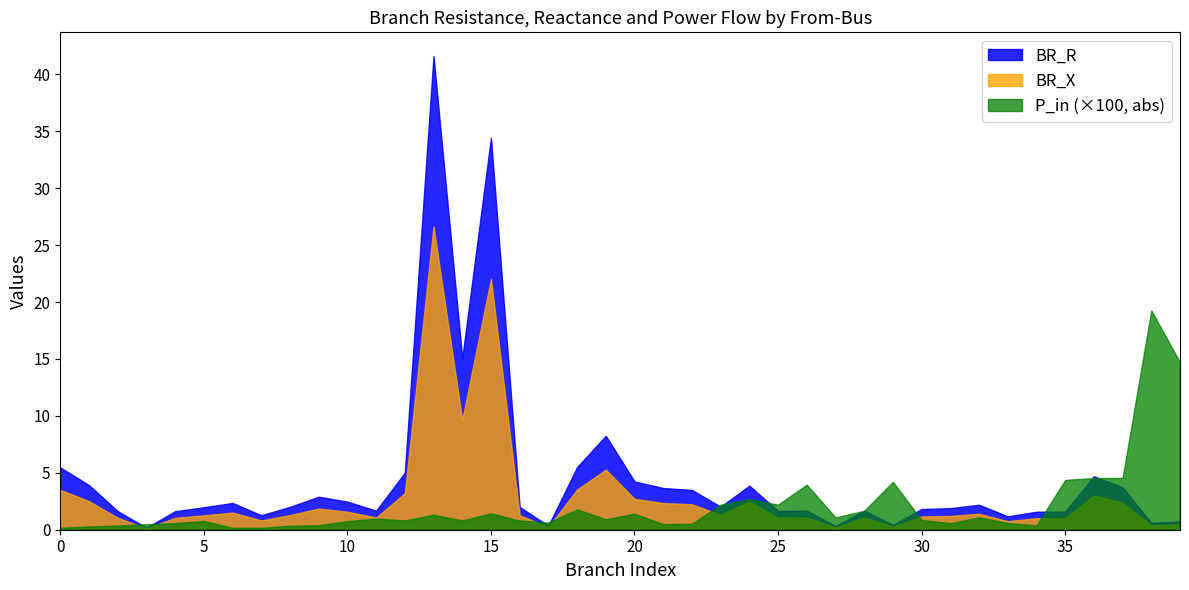

List the series in order of their overall mean, lowest first.

P_in (×100, abs), BR_X, BR_R